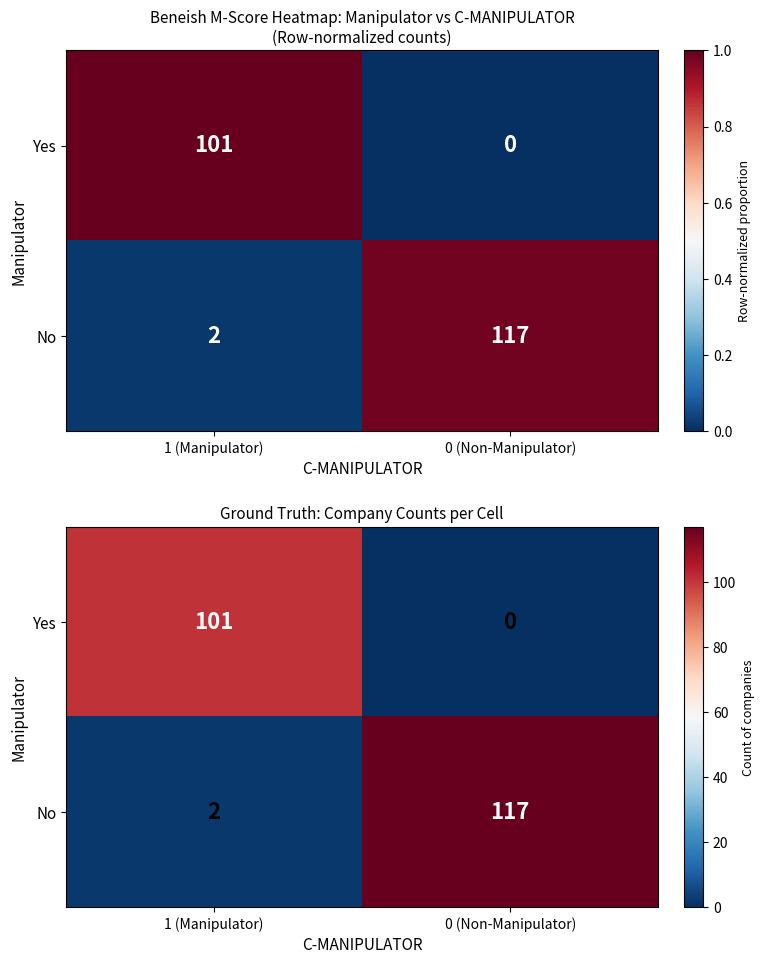

What is the sum of the Yes values at 1 (Manipulator) and 0 (Non-Manipulator)?

101